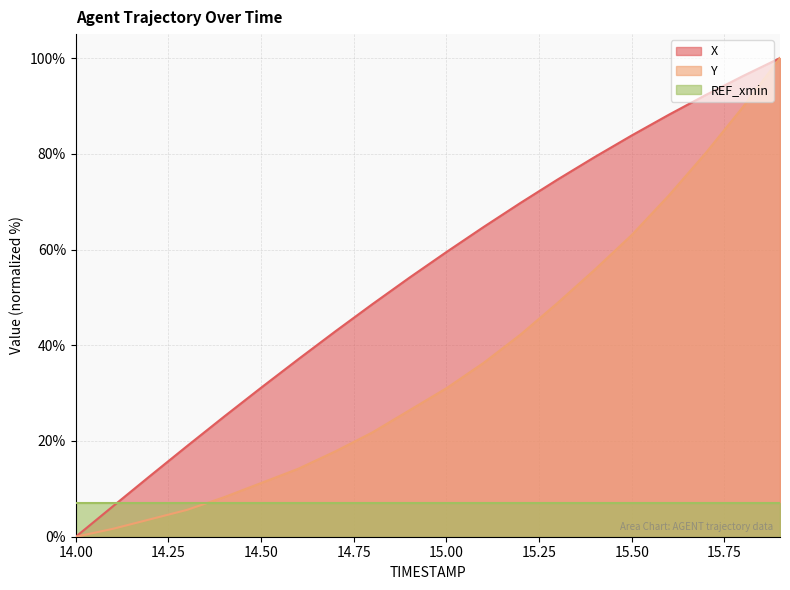

Which category has the lowest value in the X series?

14.00